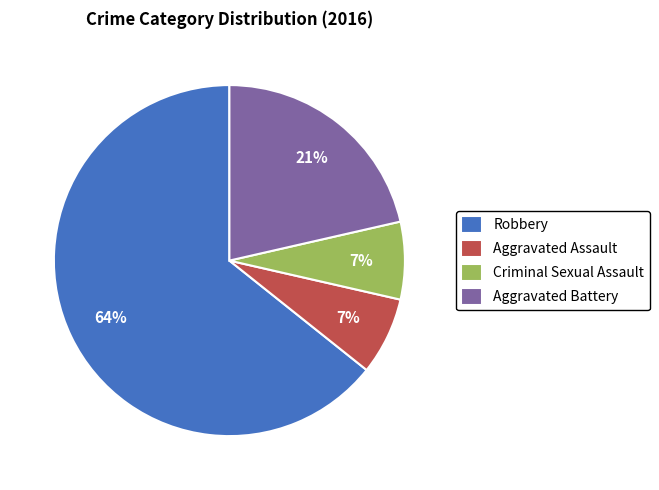

Does Robbery represent more than half of the total?

Yes